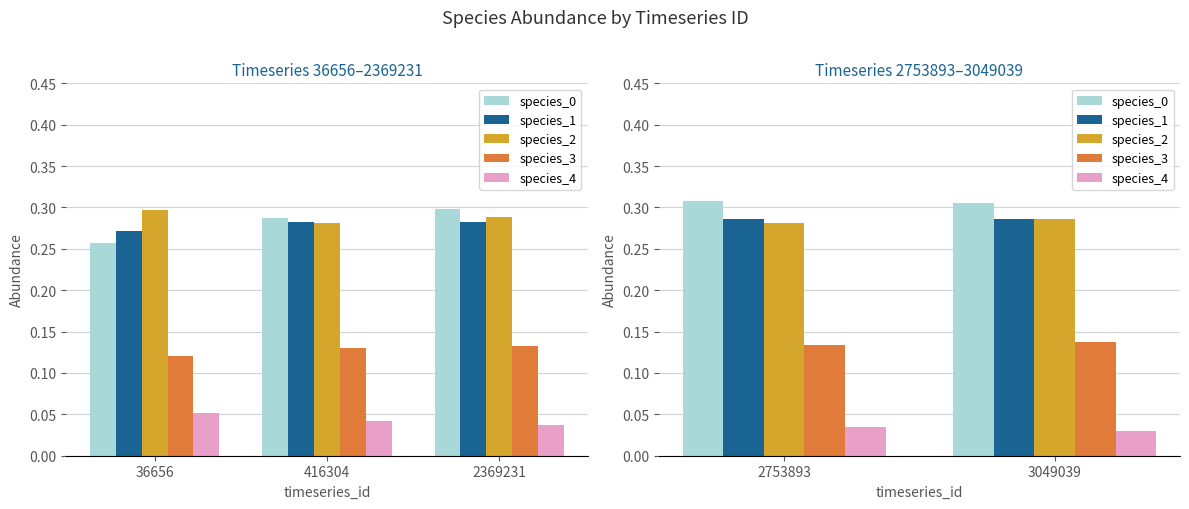

List the series in order of their peak value, lowest first.

species_4, species_3, species_1, species_2, species_0